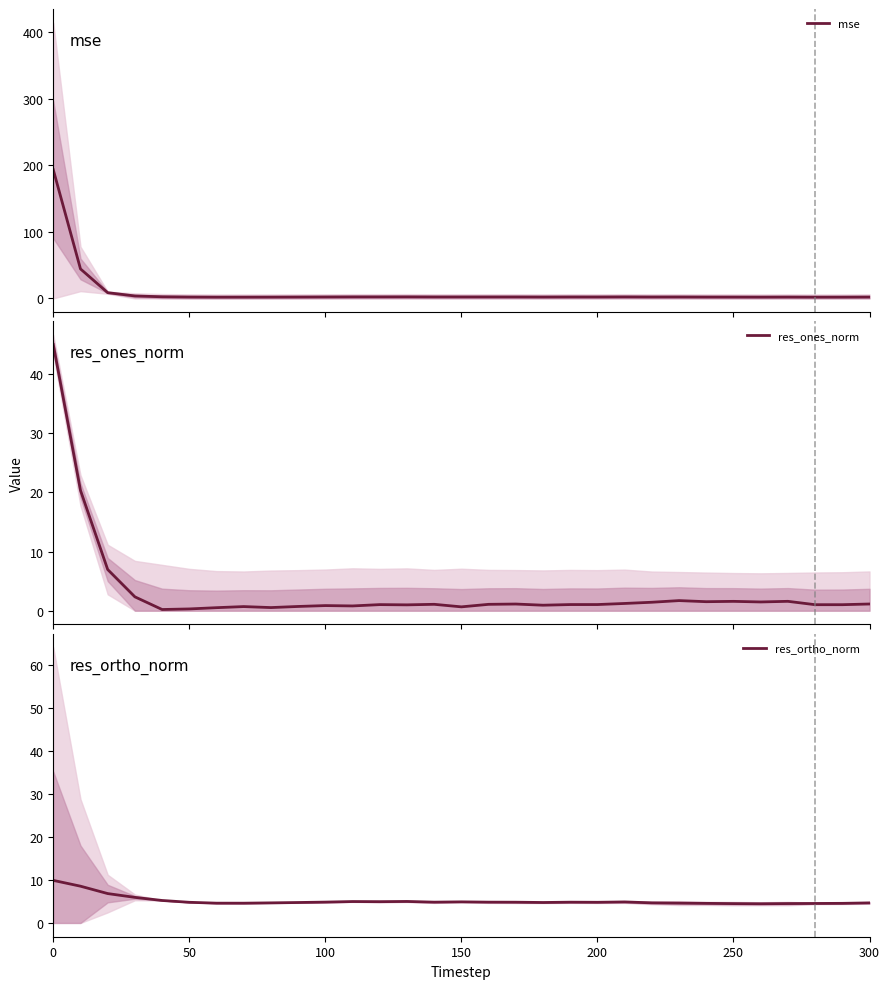

Is it true that res_ortho_norm equals 1.9 at 50?

False